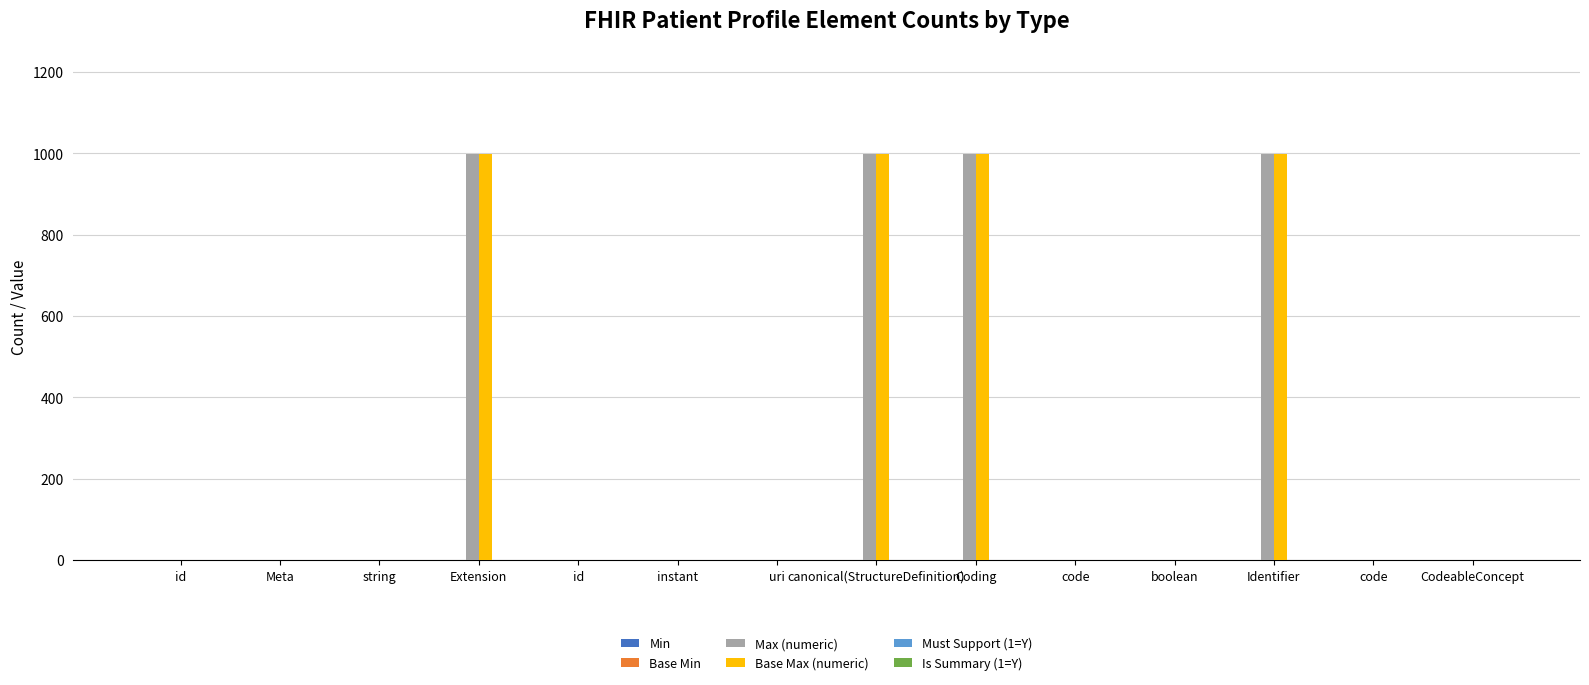

What is the sum of all Min values?

2